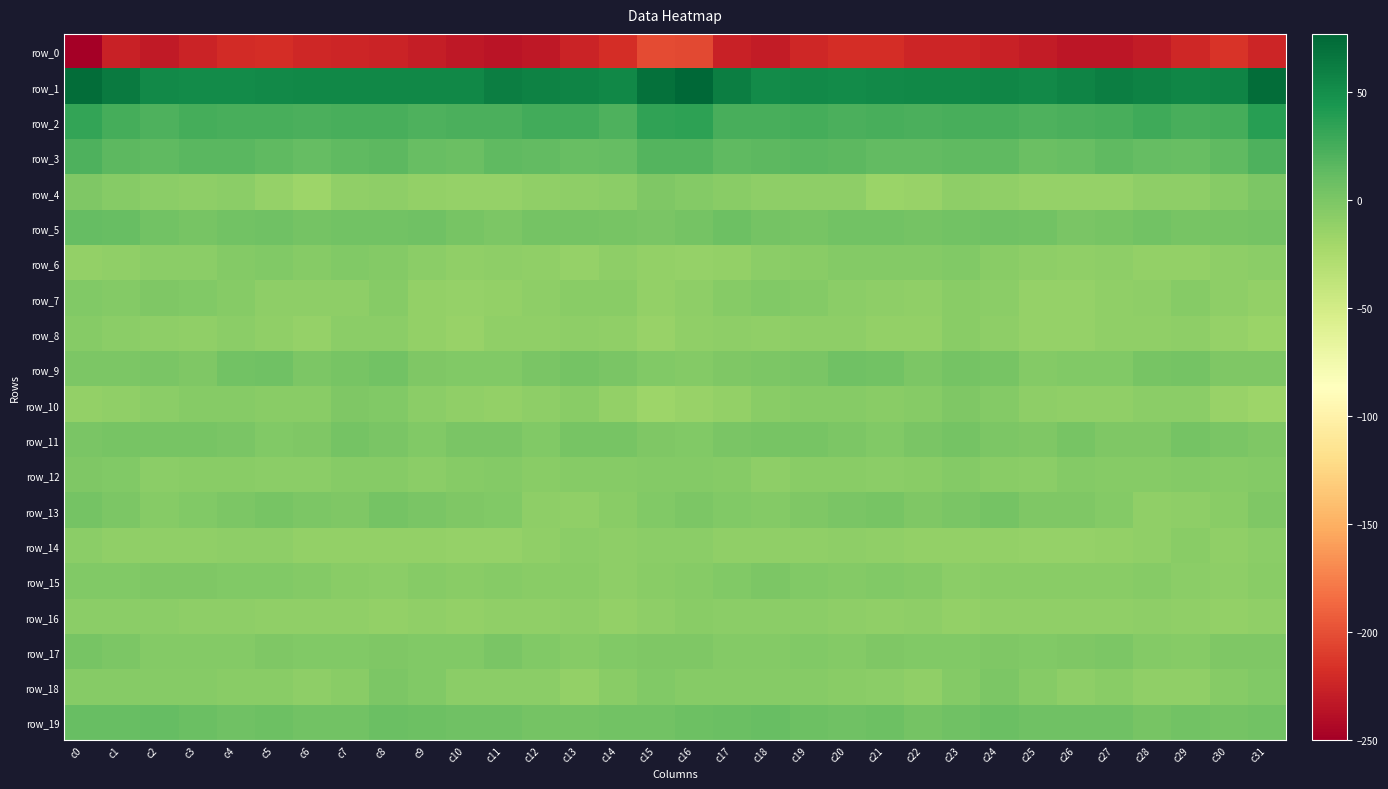

Between c10 and c17, which is larger?

c17